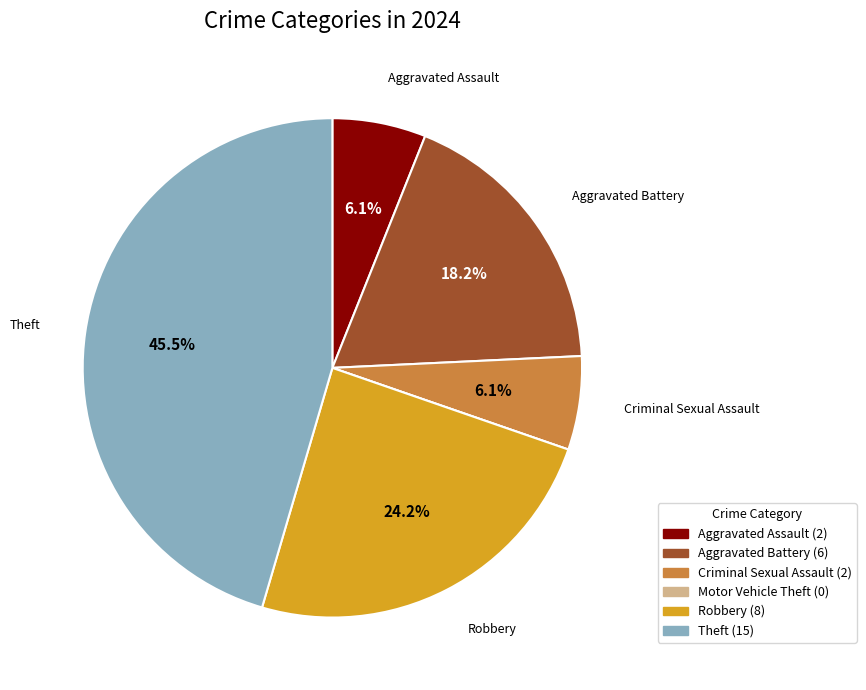

Is there any slice that represents more than half of the pie?

No